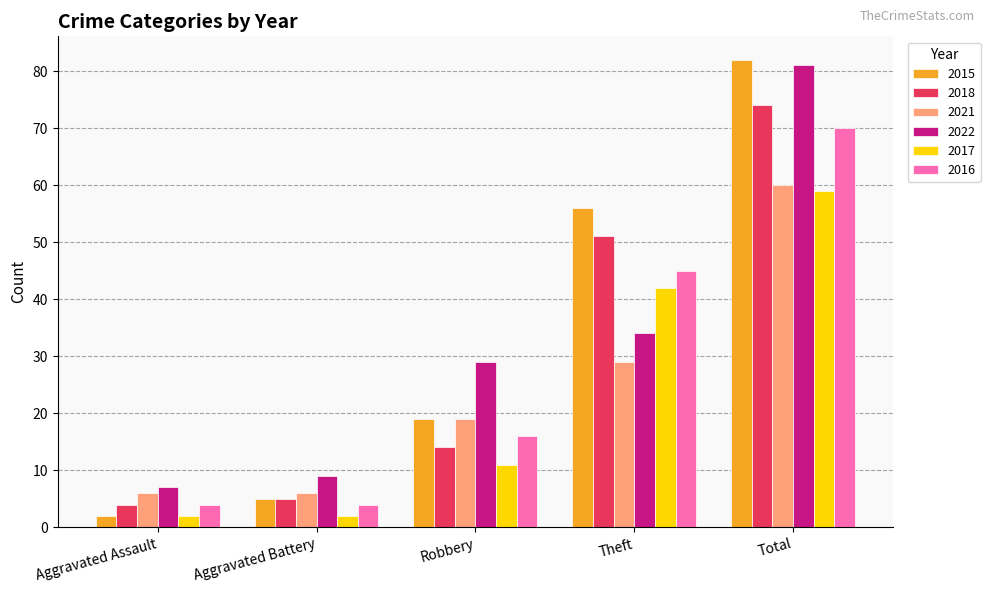

What is the total value across all series at Theft?

257